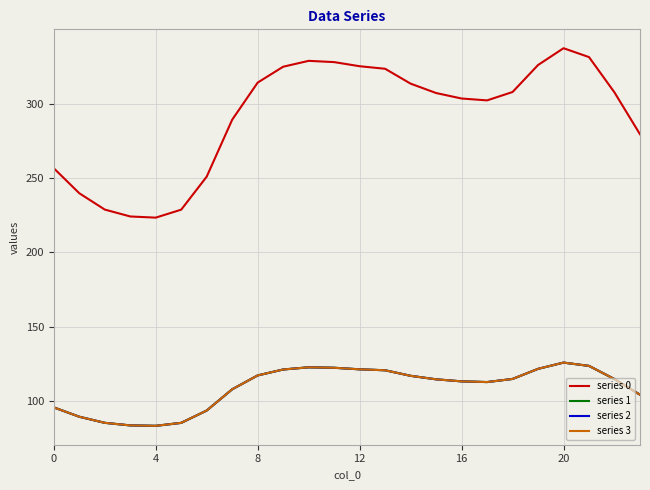

Where is the first local maximum for series 3?

10